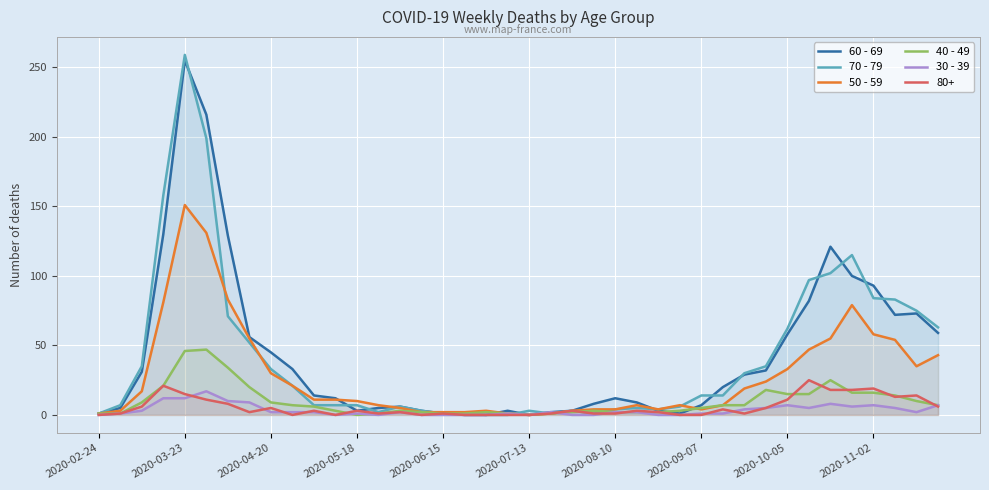

Which series has the largest range (max minus min)?

70 - 79